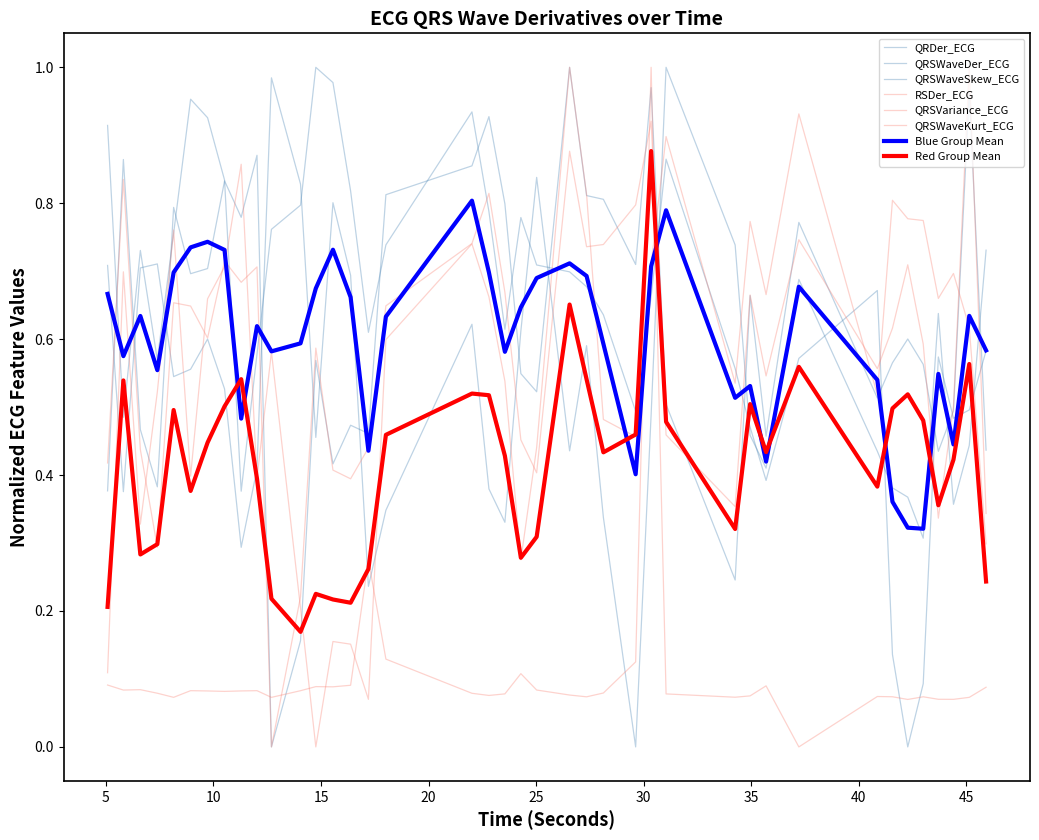

How many lines are shown in the chart?

8